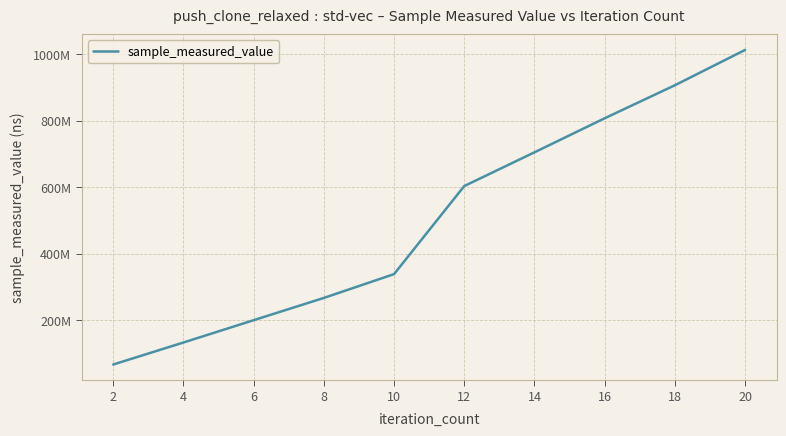

Approximately how many times larger is the value at 10 compared to 18?

0.4